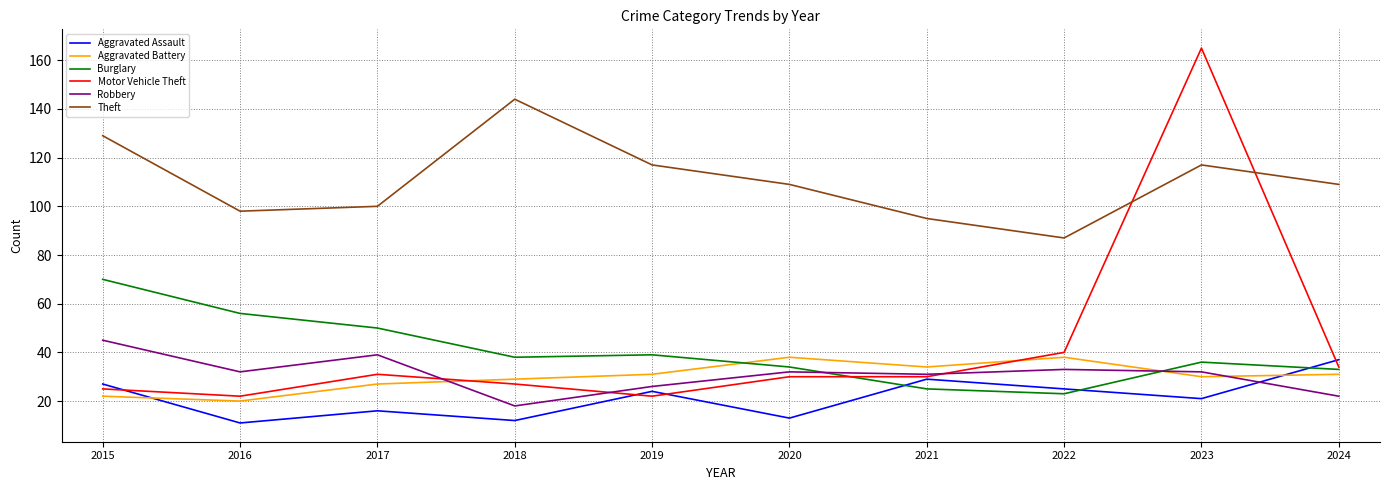

The value of Aggravated Battery at 2016 is 20. True or false?

True